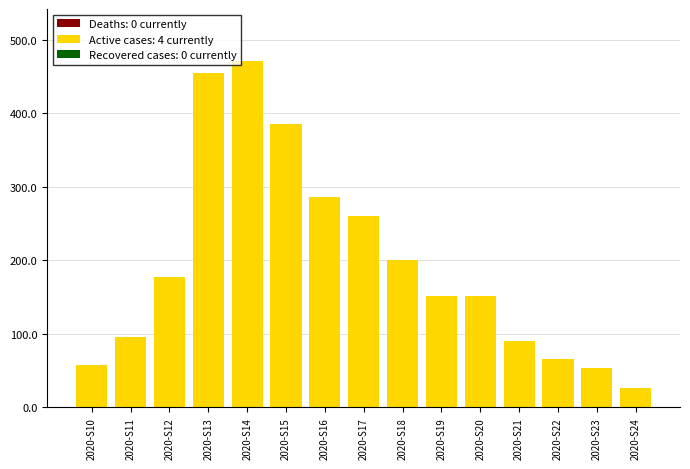

Does the chart contain any negative values?

No